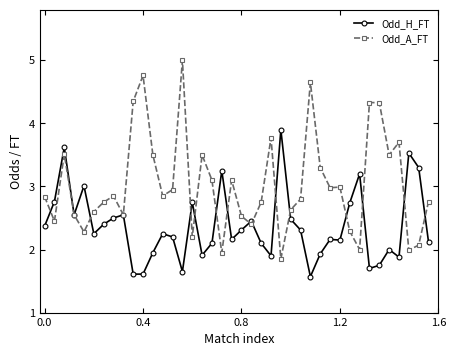

List the series in order of their peak value, lowest first.

Odd_H_FT, Odd_A_FT